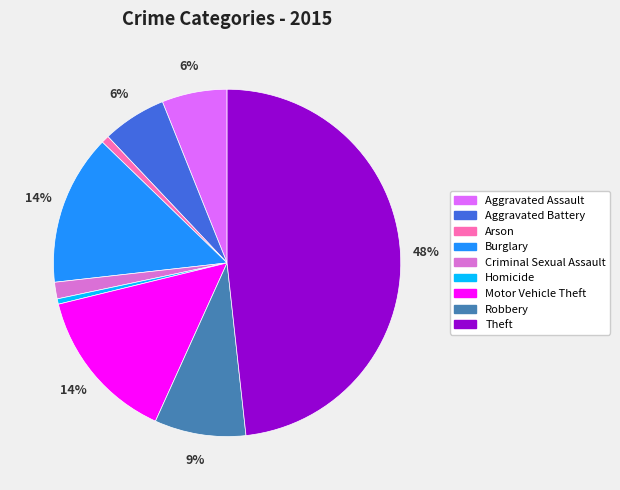

Is it true that Aggravated Battery is 1% of the pie?

False